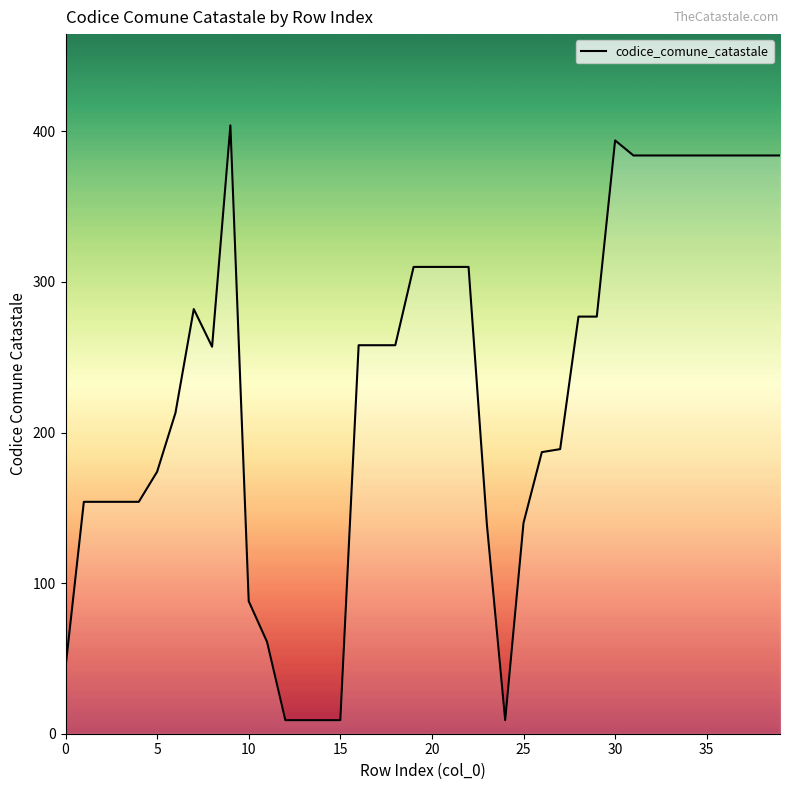

Does the chart have visible grid lines?

No